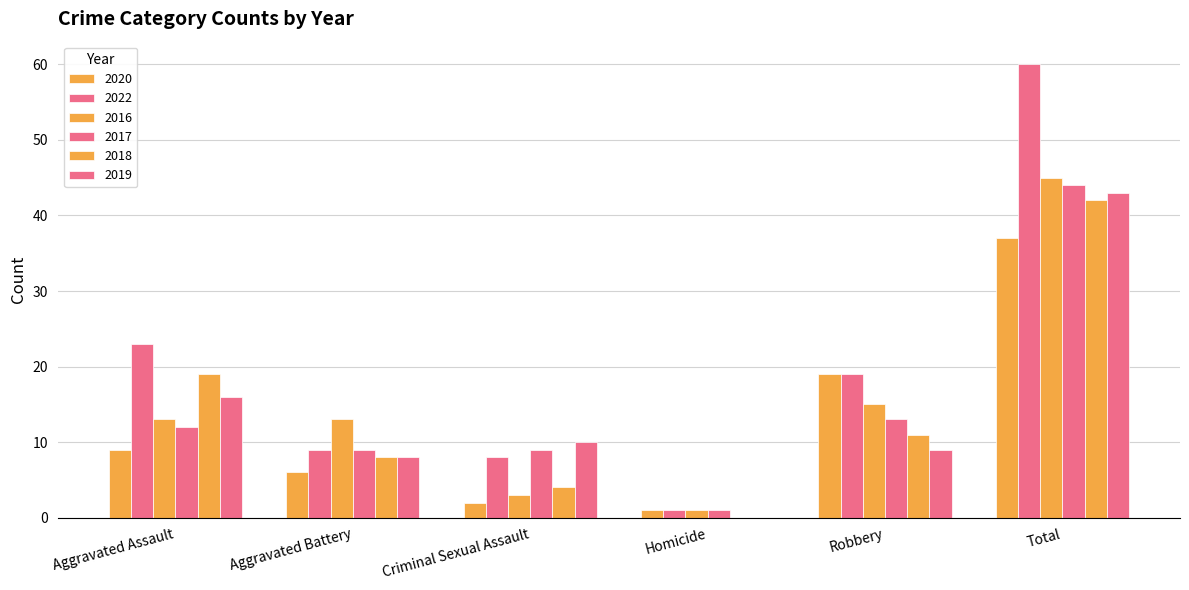

What is the difference between the highest and lowest values at Aggravated Battery?

7